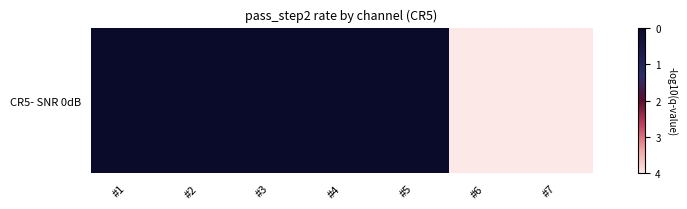

List the labels in order of value, largest first.

#6, #7, #1, #2, #3, #4, #5